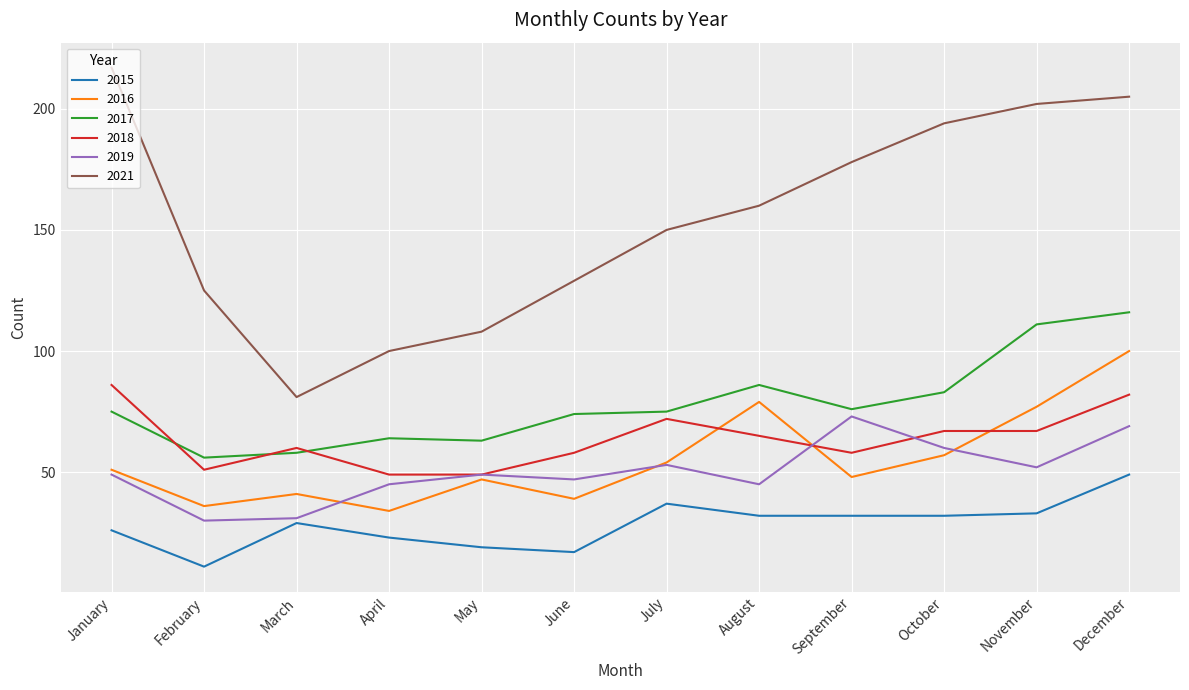

What are all the series names shown in the legend?

2015, 2016, 2017, 2018, 2019, 2021